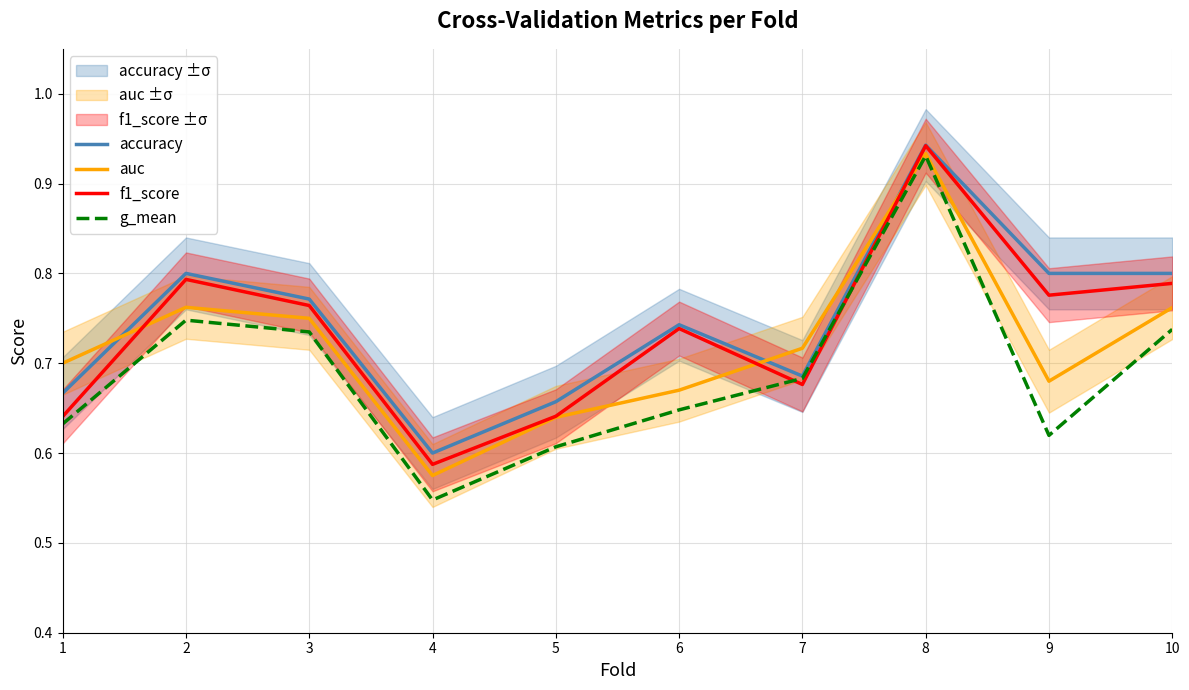

Rank the series by their maximum value, from highest to lowest.

accuracy, f1_score, auc, g_mean